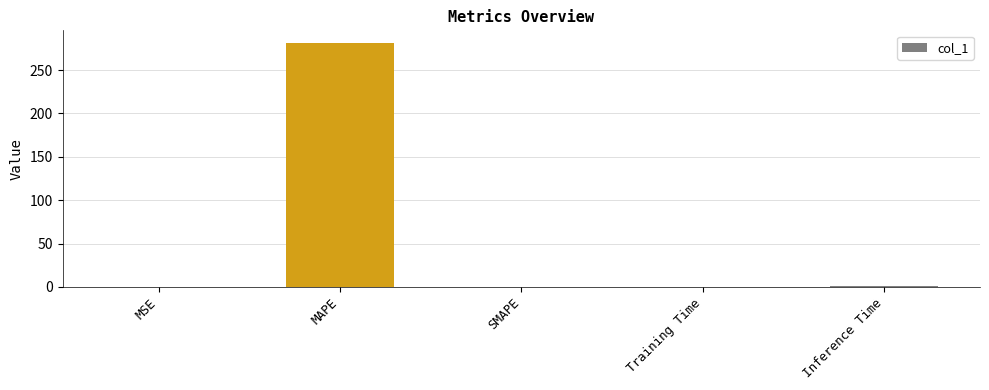

What is the change in value from MAPE to SMAPE?

-281.9